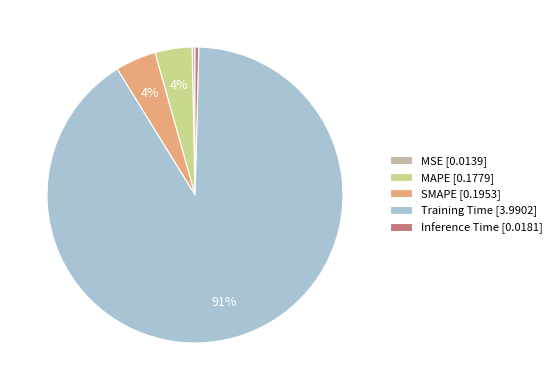

Is it true that SMAPE [0.1953] is 15% of the pie?

False